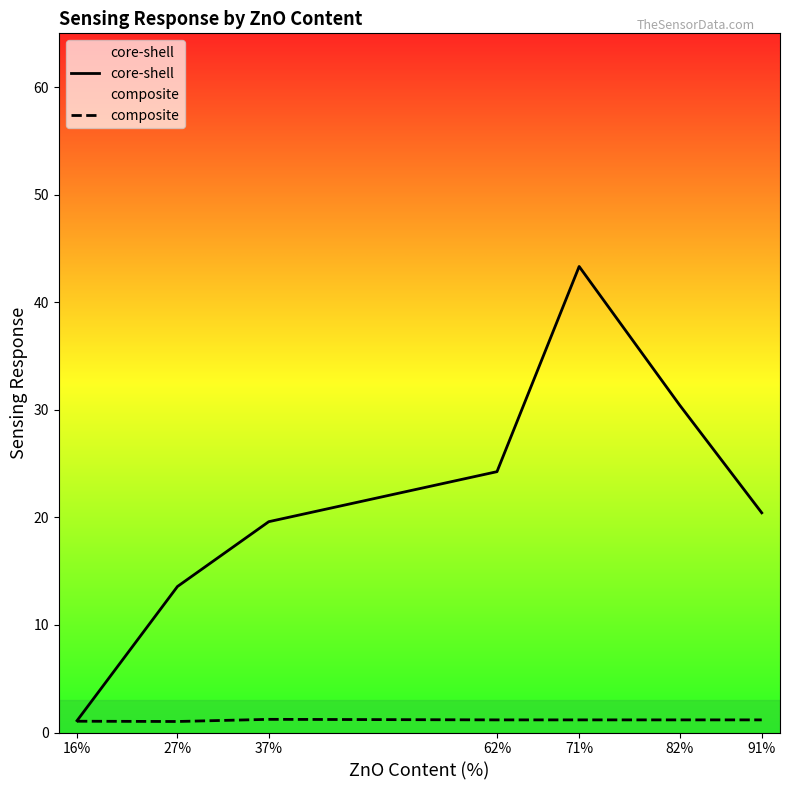

Which series has the widest spread of values?

core-shell